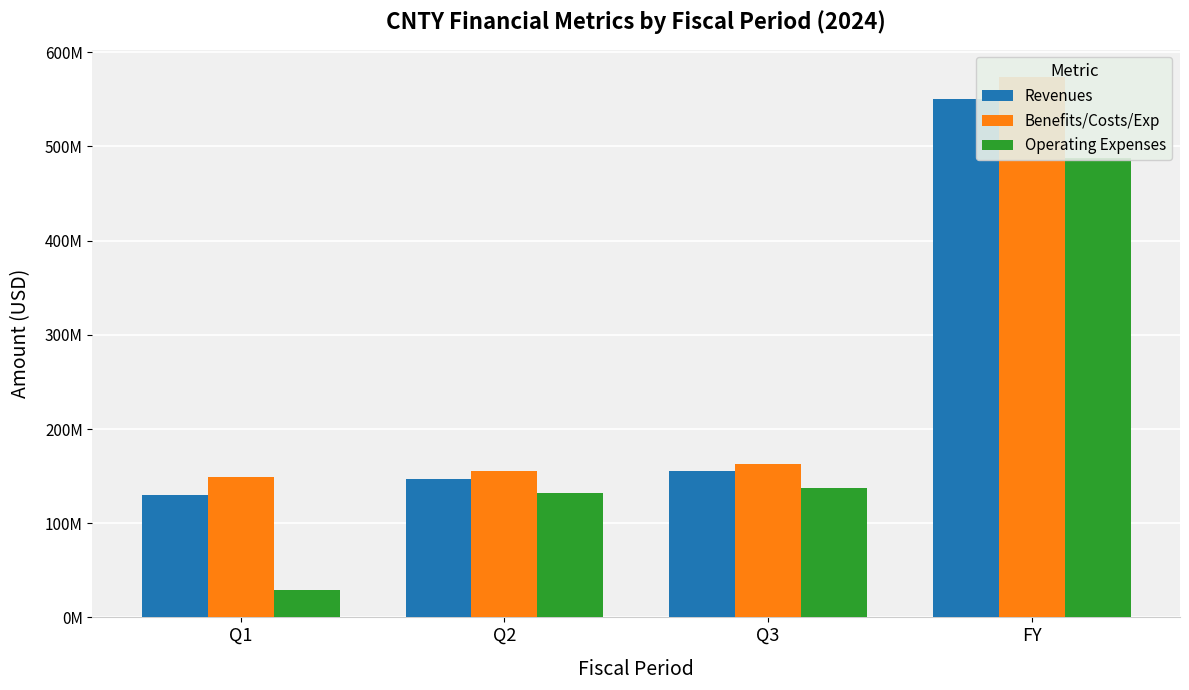

The Operating Expenses series shows 49124910 at Q1. True or false?

False